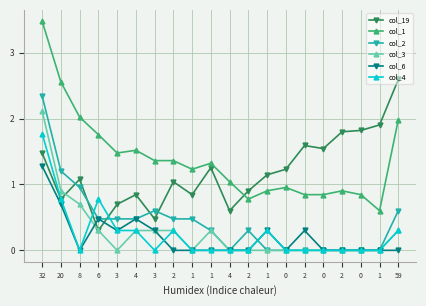

How many values in the col_1 series exceed 1?

12